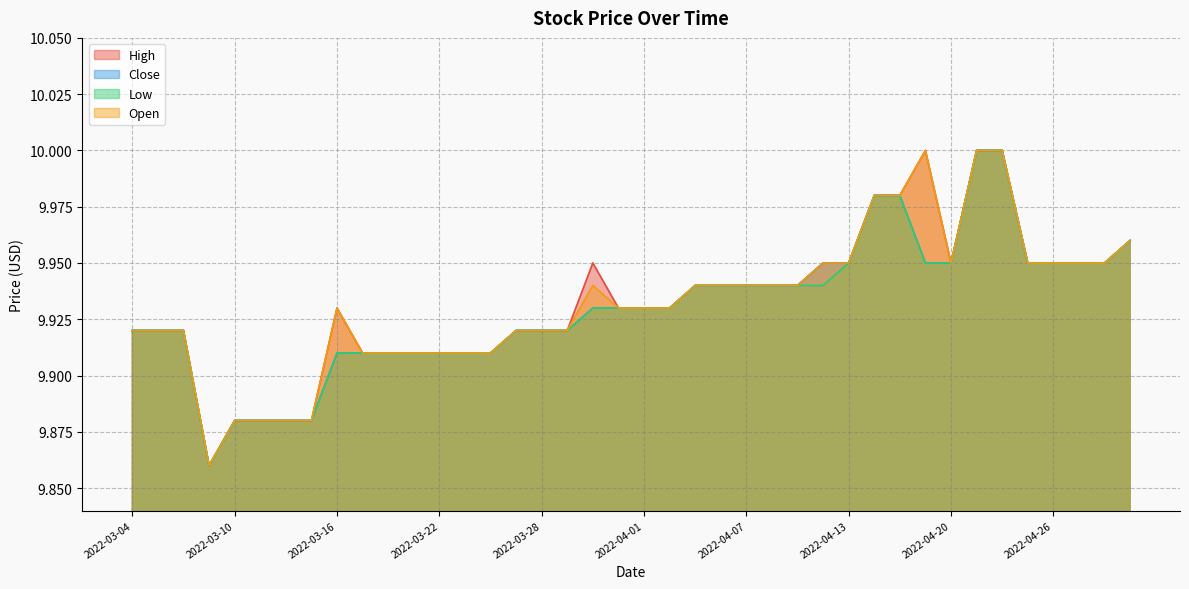

What value does the High series have at 2022-04-18?

10.0